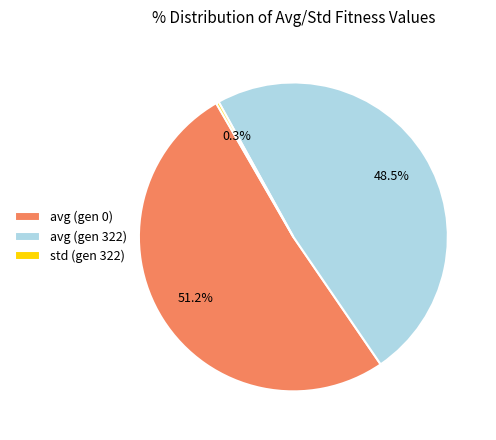

Combined, do avg (gen 322) and std (gen 322) account for over 50%?

No